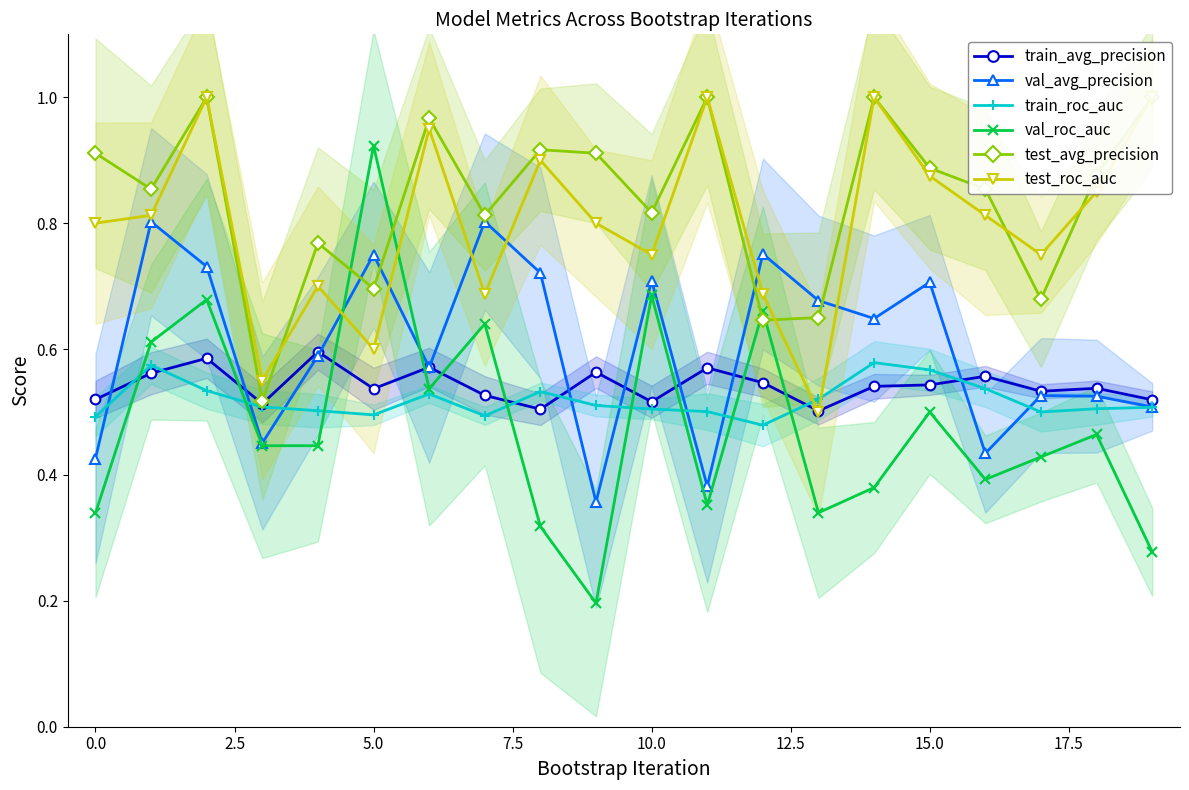

Count the val_avg_precision values in the range 0 to 1.

20